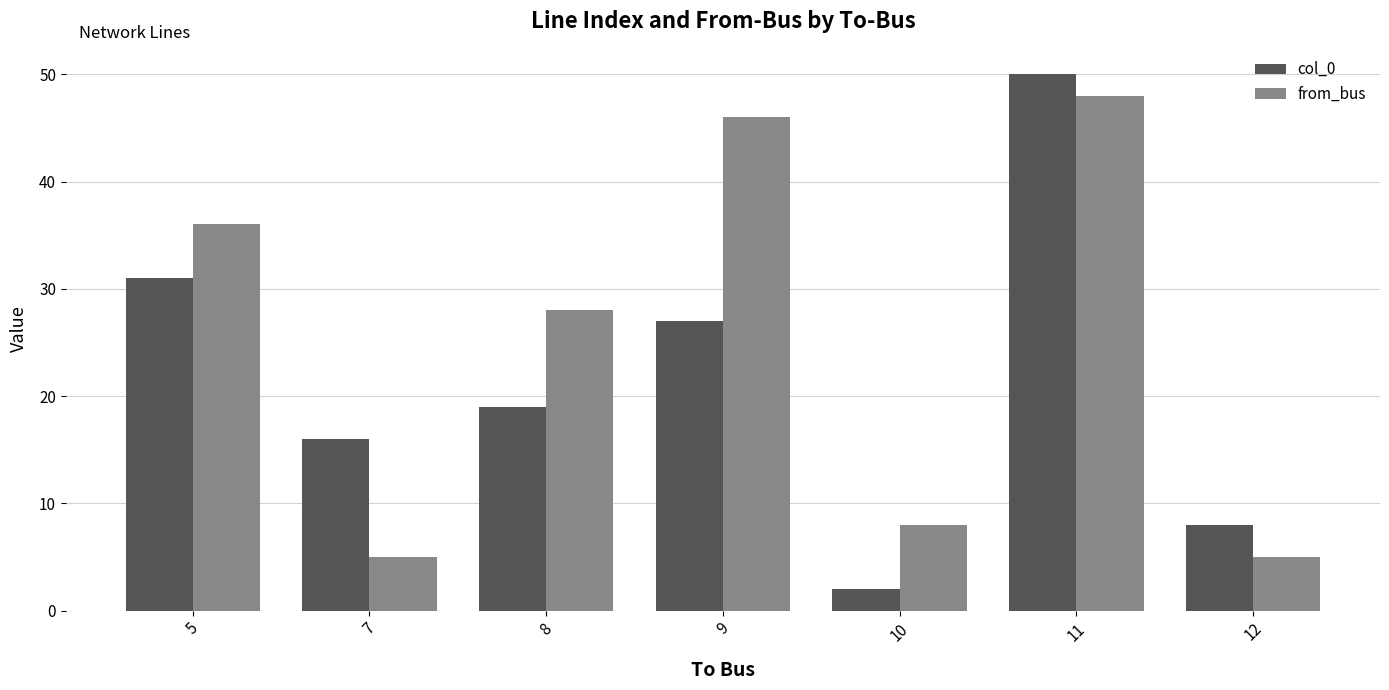

How many bars are there in total?

14